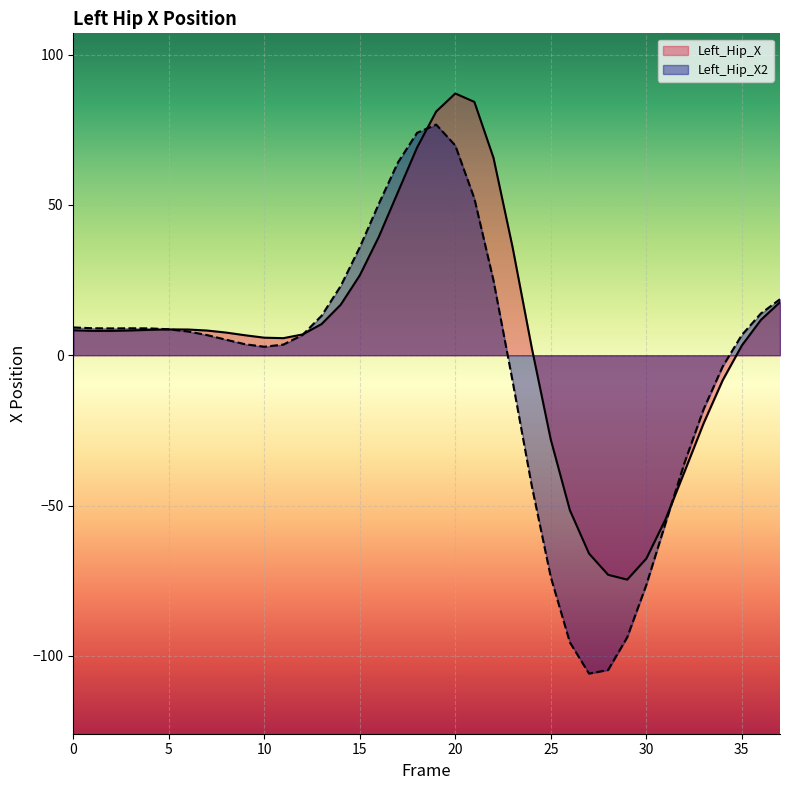

What is the sum of all Left_Hip_X2 values?

-102.0